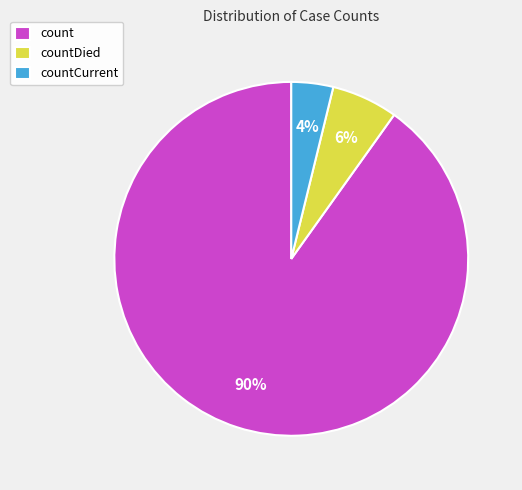

To the nearest percent, what percentage of the pie is countDied?

6%